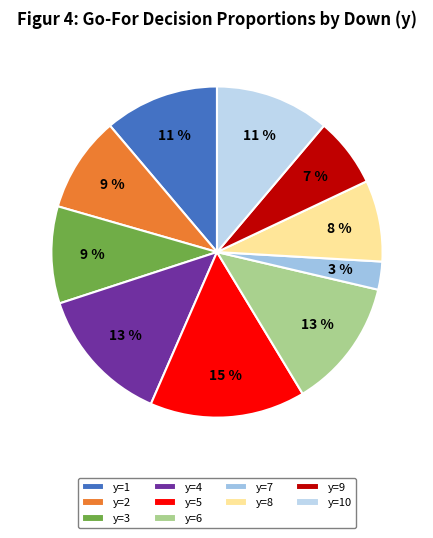

Approximately how many times larger is the value at y=8 compared to y=4?

0.6